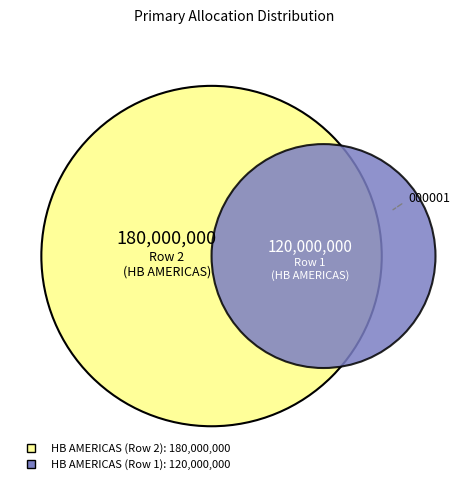

What percentage is the HB AMERICAS (Row 1) slice, to the nearest percent?

40%